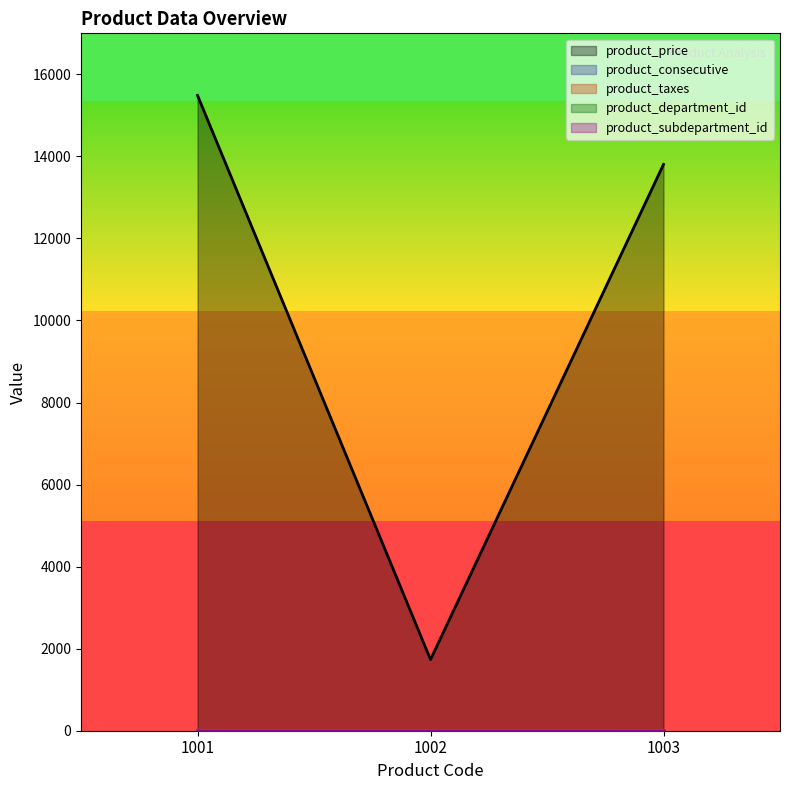

At which category is the sum across all series the highest?

1001